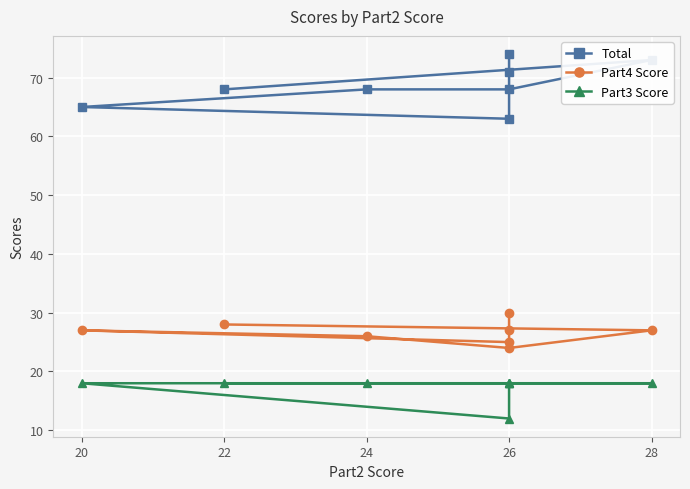

What is the highest value of the Total series?

74